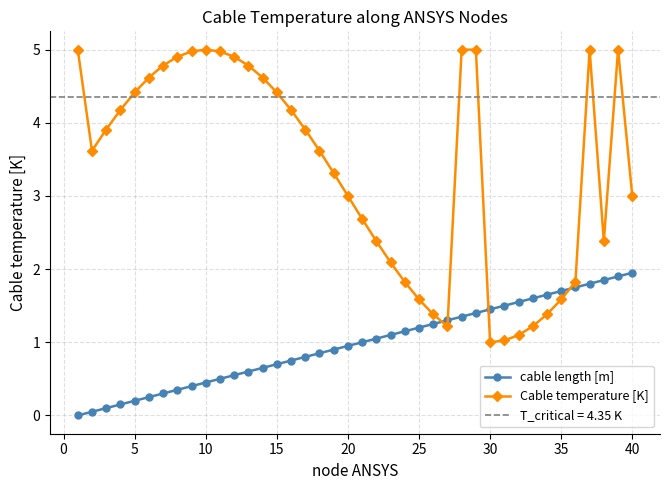

True or false: Cable temperature [K] has more than 1 interior local peaks.

True